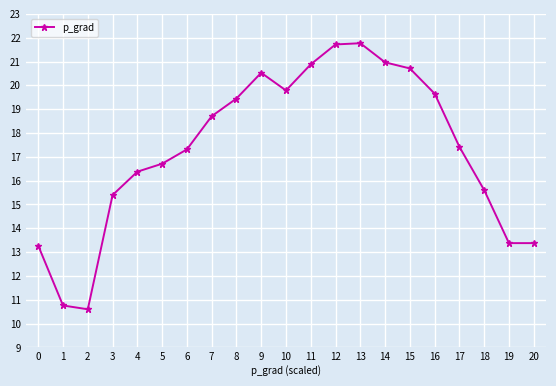

How many points are lower than both their immediate neighbors (excluding endpoints)?

2